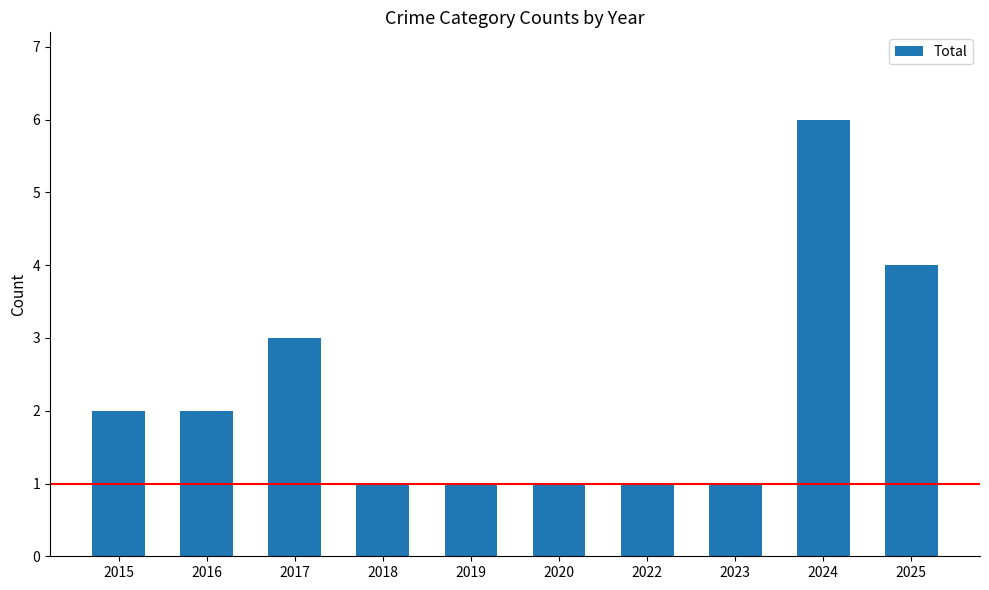

How many bars are there in total?

10